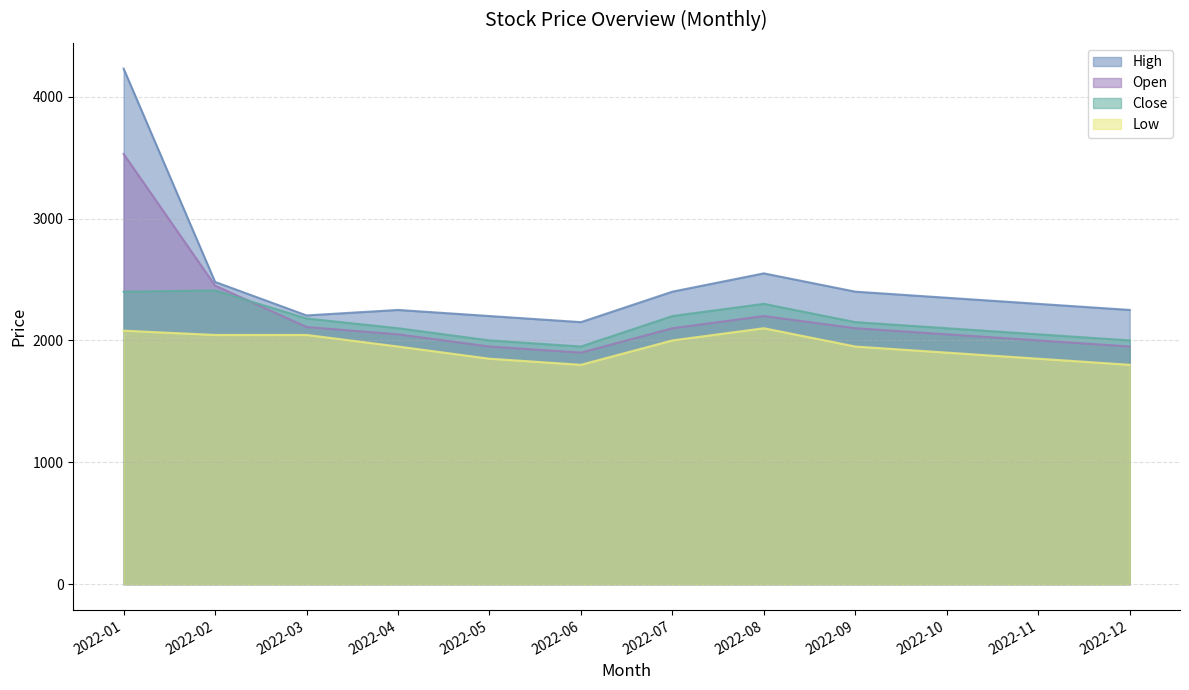

At which label is High closest to 3190?

2022-08